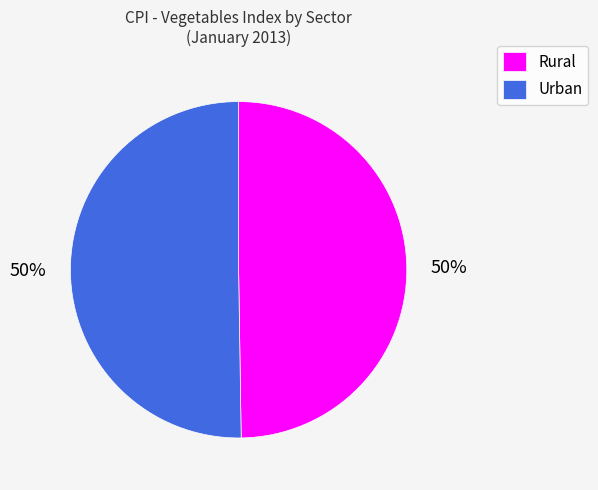

Is it true that Rural is 63% of the pie?

False